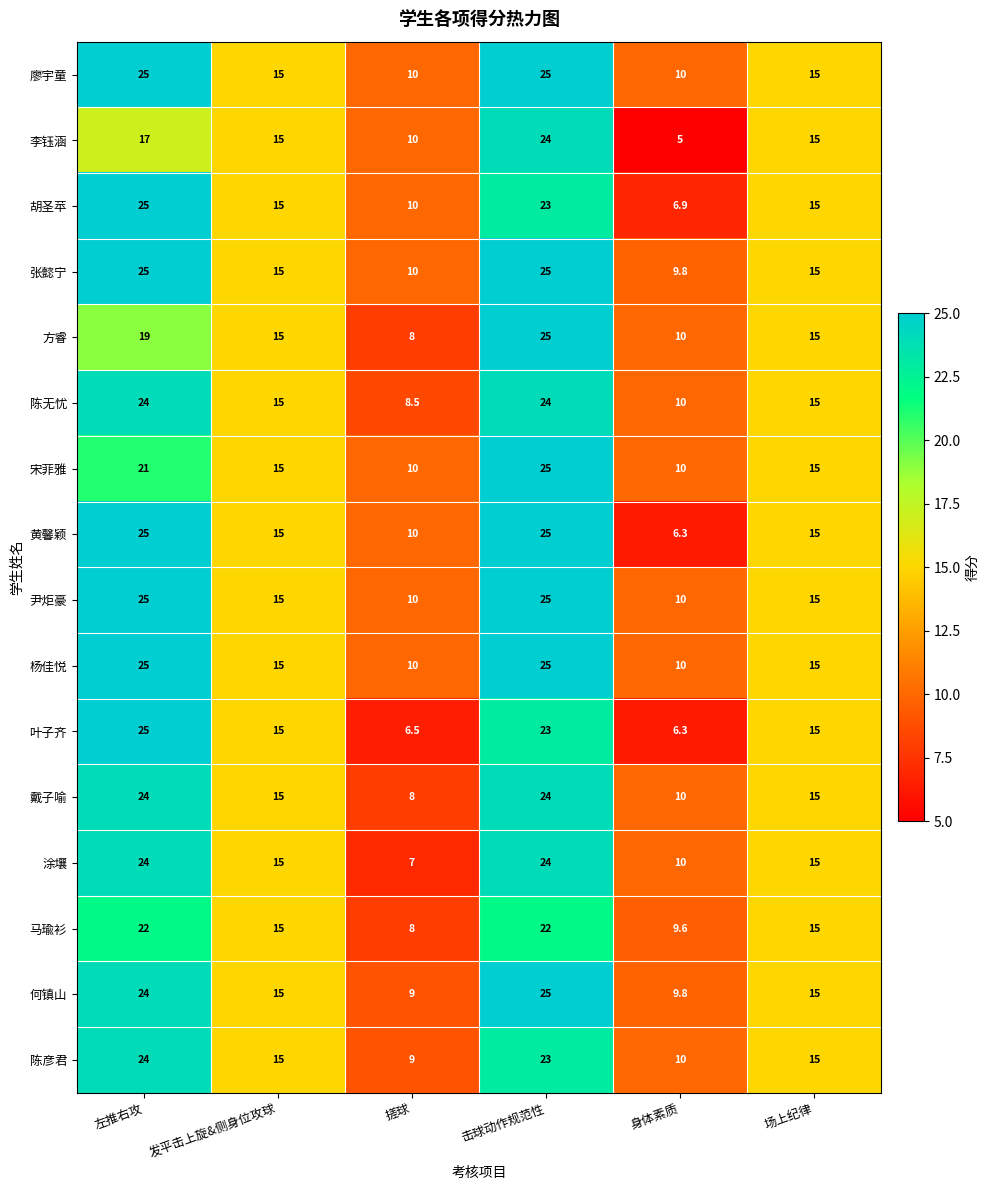

Which category has the lowest value in the 方睿 series?

搓球